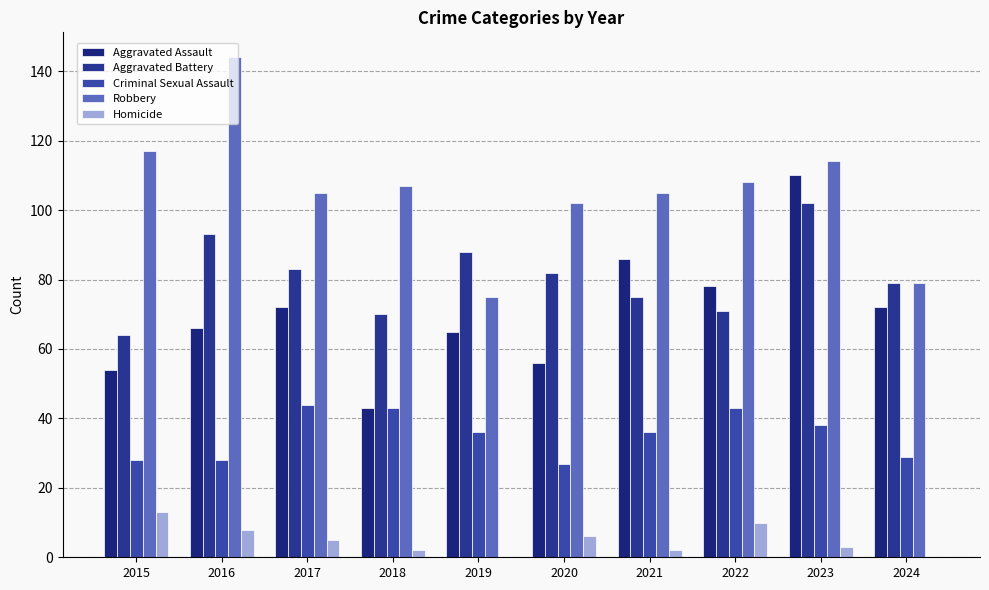

What are all the series names shown in the legend?

Aggravated Assault, Aggravated Battery, Criminal Sexual Assault, Robbery, Homicide